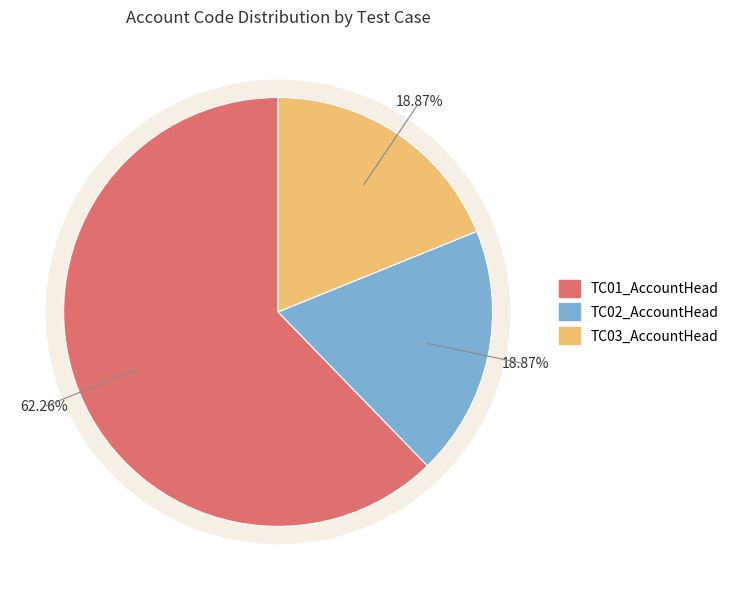

Is it true that TC02_AccountHead is 13% of the pie?

False